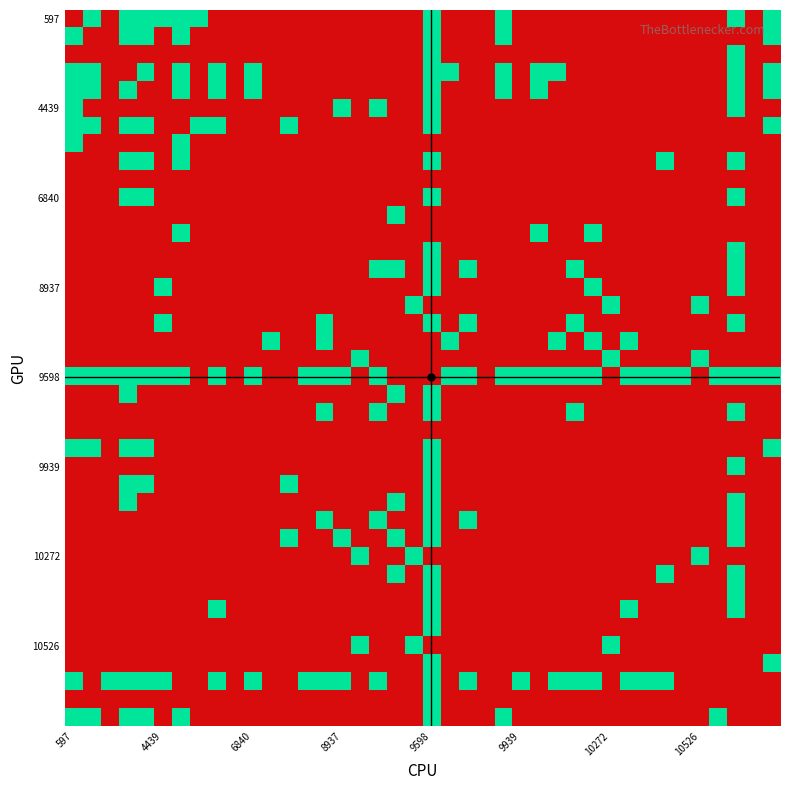

What is the maximum value shown in the chart?

1